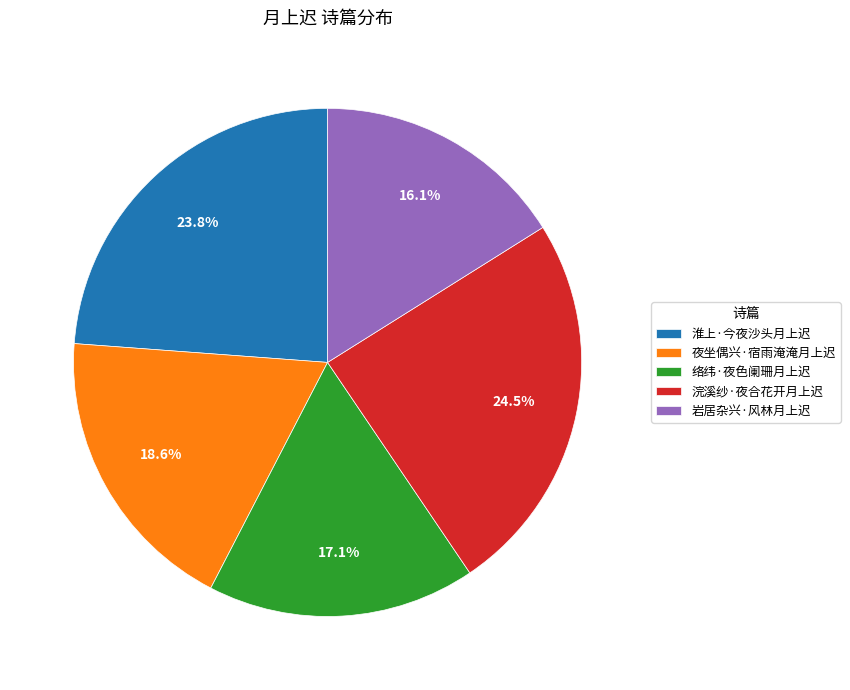

To the nearest percent, what is the difference between the 浣溪纱·夜合花开月上迟 and 夜坐偶兴·宿雨淹淹月上迟 slice percentages?

6%